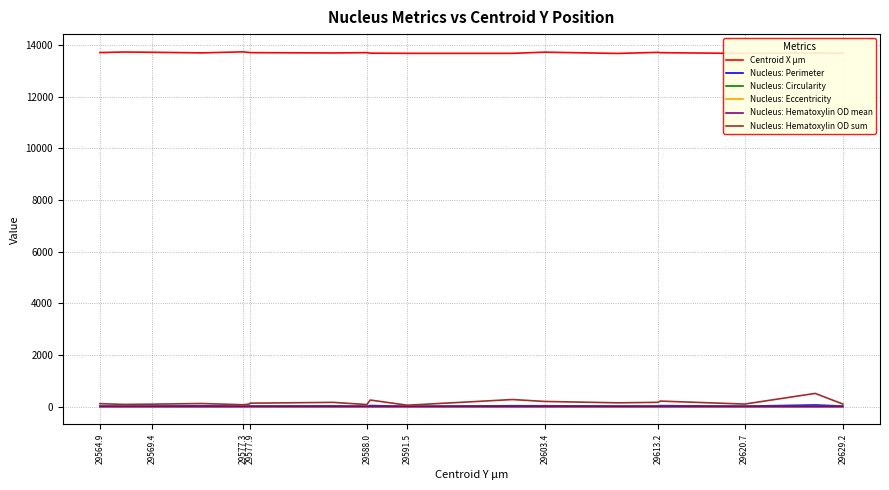

What is the minimum value shown in the chart?

0.4